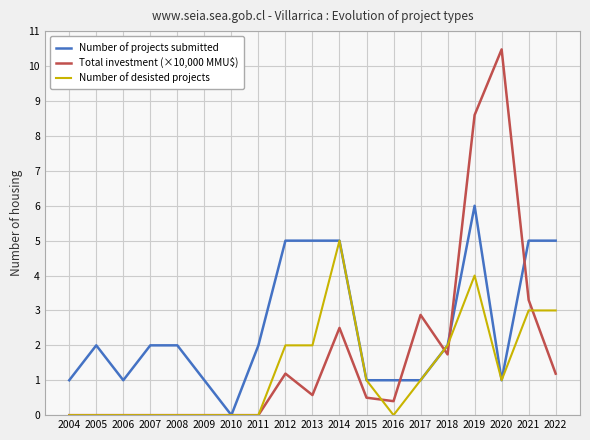

Which category has the highest value in the Number of desisted projects series?

2014